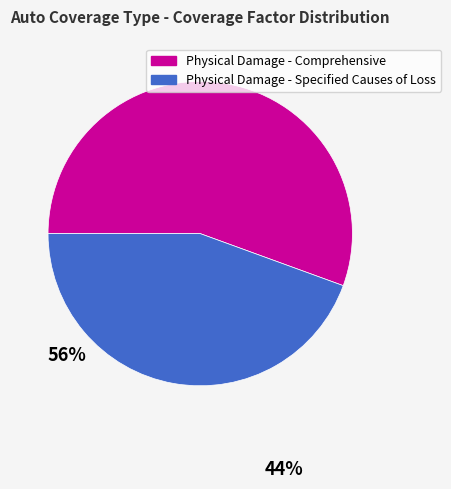

Combined, do Physical Damage - Comprehensive and Physical Damage - Specified Causes of Loss account for over 50%?

Yes